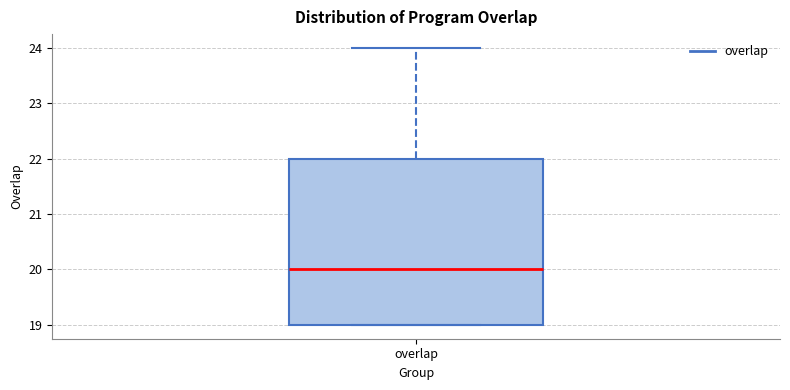

Transcribe this box plot: give where the median line is, the range the box spans, and where the two whiskers end, as read against the y-axis. The values are not printed on the chart, so give them approximately, as read against the axis.

median 20, box 19 to 22, whiskers 19 to 24